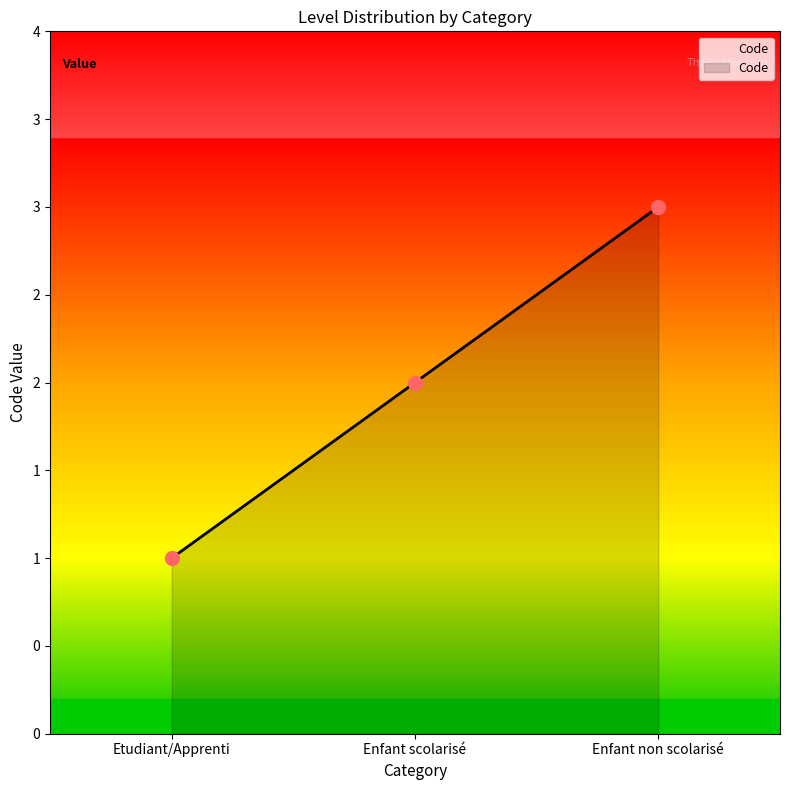

Between Etudiant/Apprenti and Enfant scolarisé, which is larger?

Enfant scolarisé